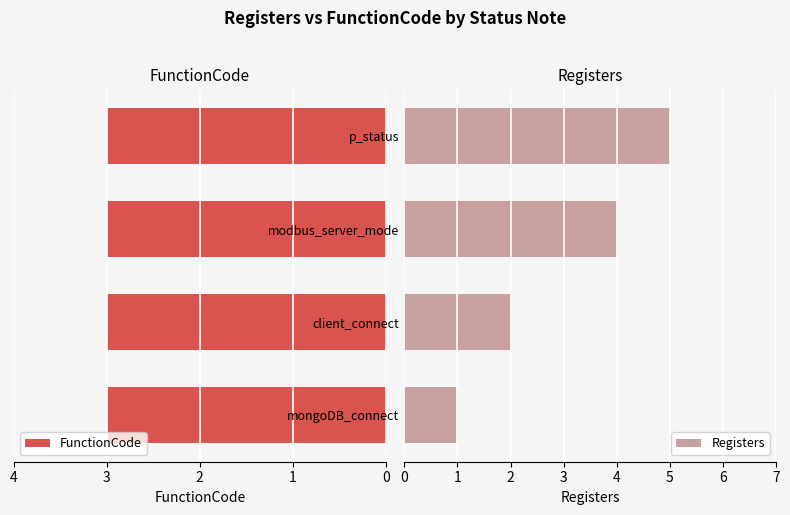

True or false: Registers has a value of 0 at mongoDB_connect.

False